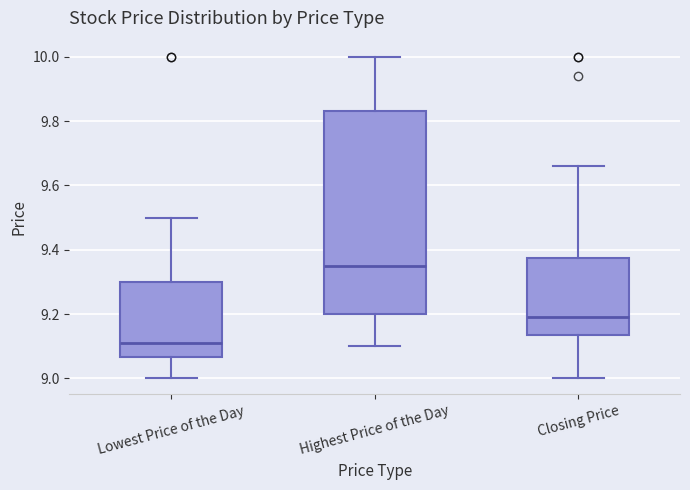

Which box has the lowest median line?

Lowest Price of the Day